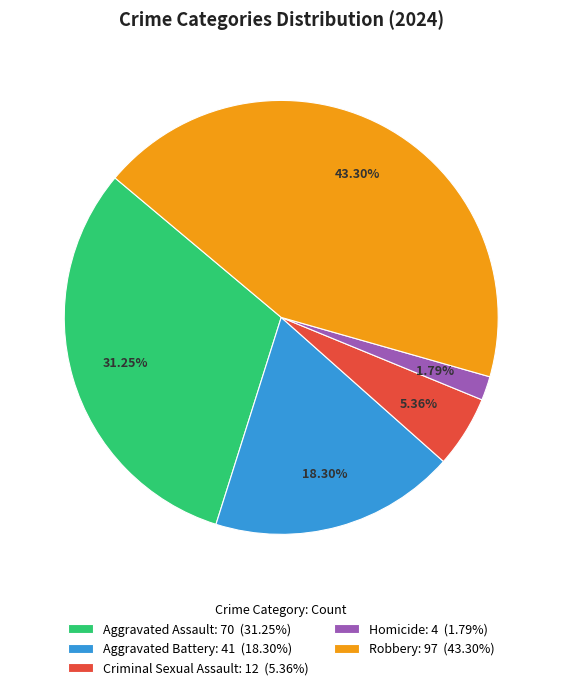

What percentage is NOT represented by Aggravated Battery?

81.7%